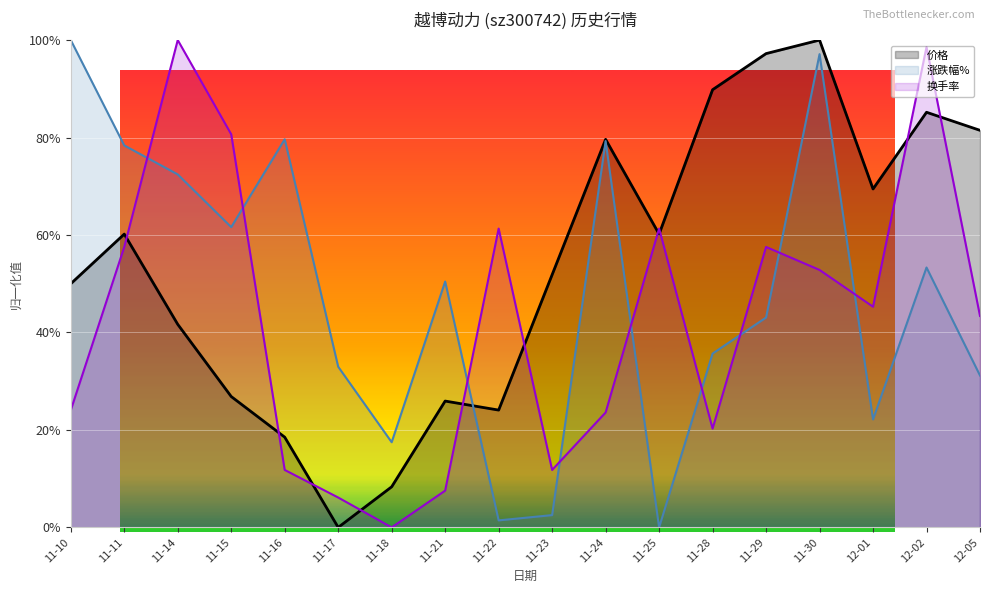

Read the 换手率 value at 11-30.

0.5